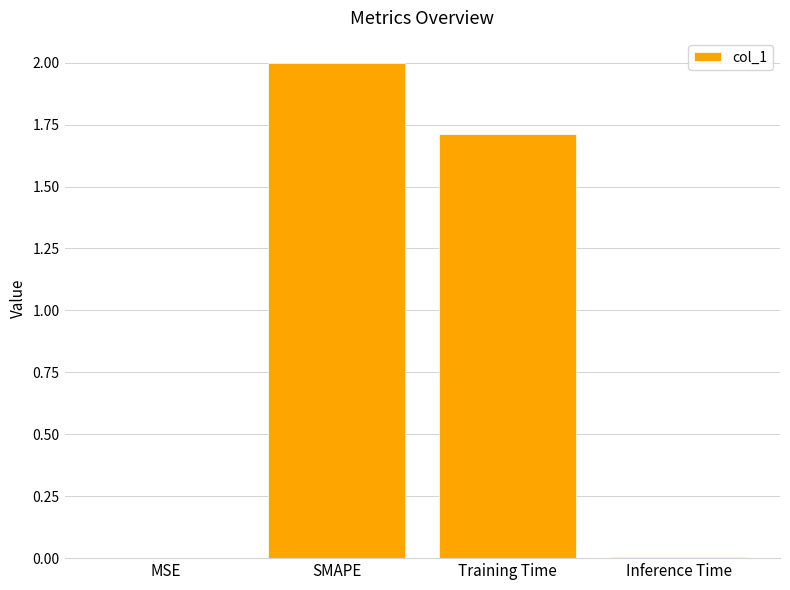

What is the sum of all values?

3.7